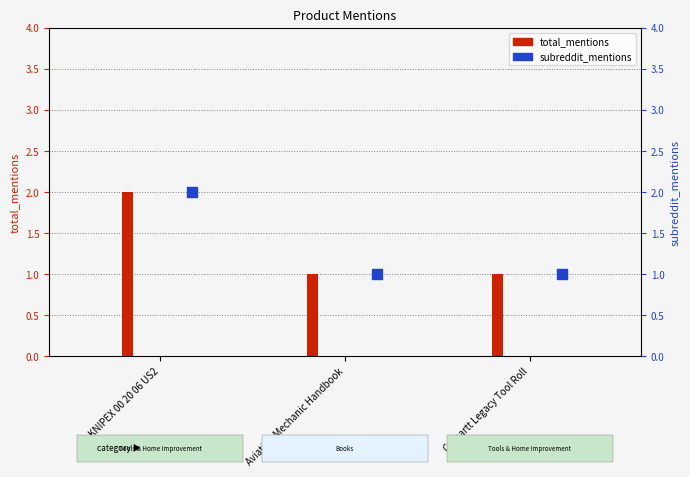

Which series contains the lowest Y value?

total_mentions